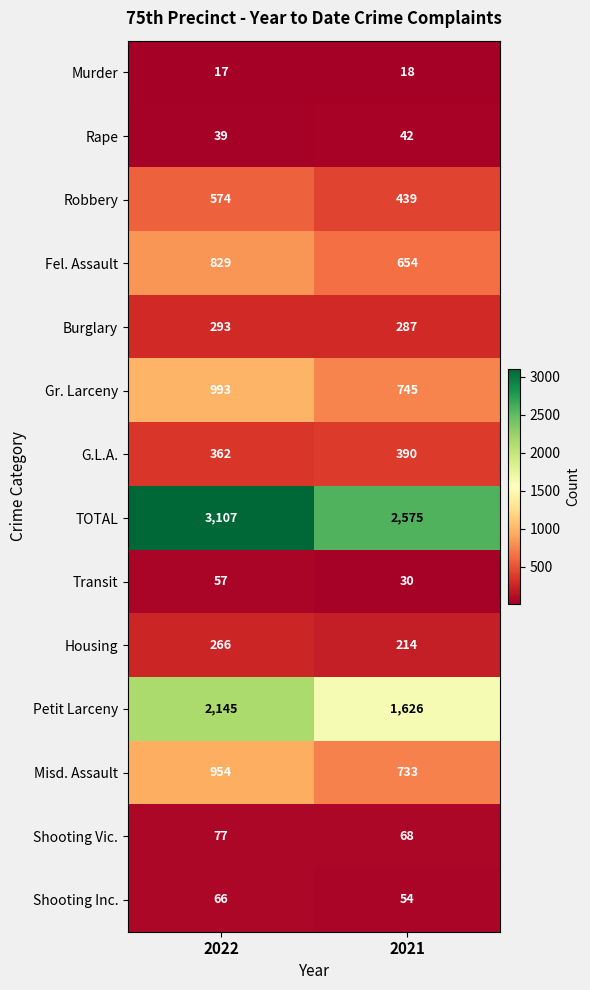

True or false: Housing has a value of 266 at 2022.

True